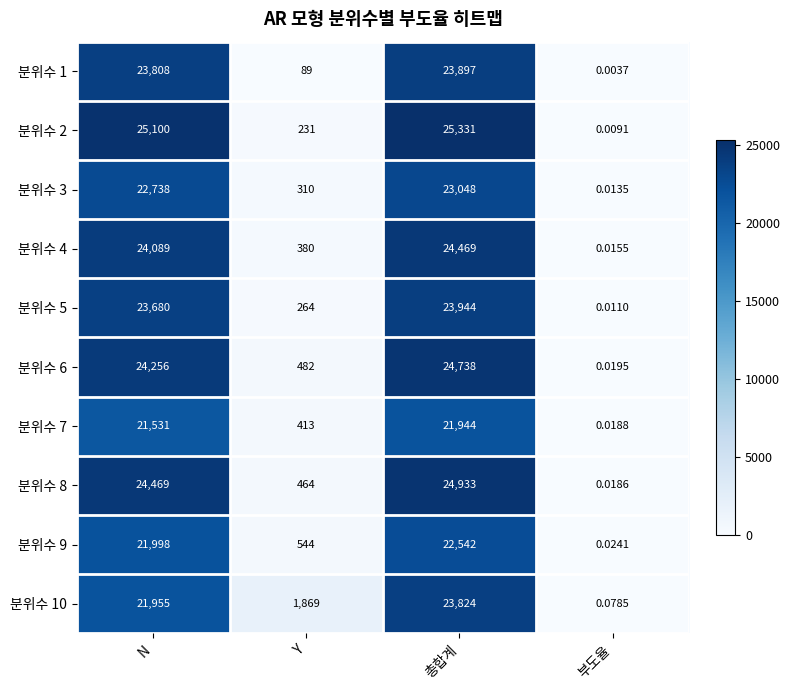

List the series in order of their peak value, highest first.

분위수 2, 분위수 8, 분위수 6, 분위수 4, 분위수 5, 분위수 1, 분위수 10, 분위수 3, 분위수 9, 분위수 7